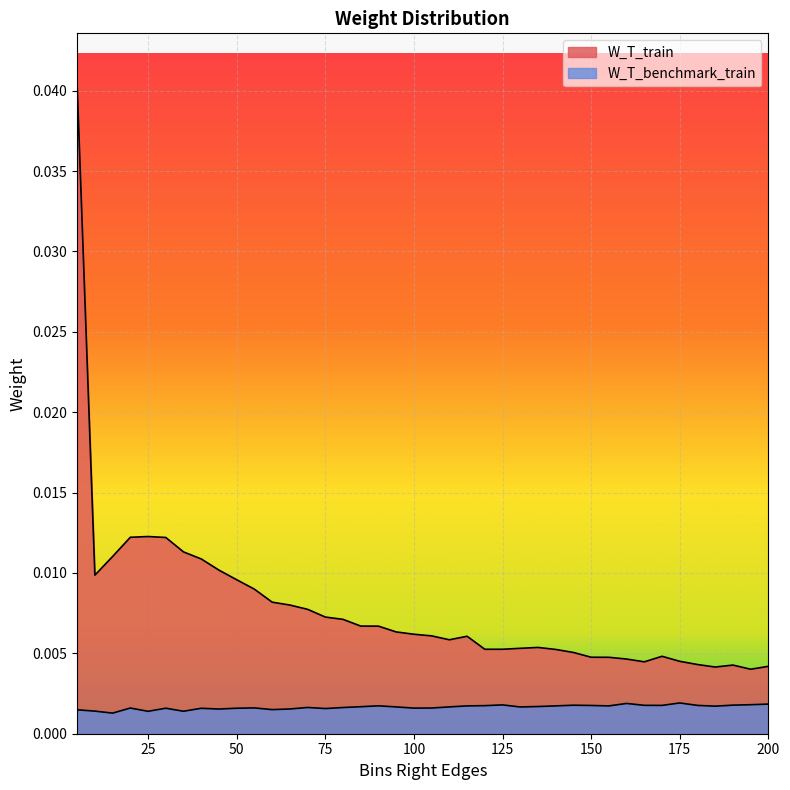

List the labels in order of W_T_benchmark_train value, smallest first.

15, 25, 35, 10, 5, 60, 45, 65, 75, 40, 30, 50, 100, 20, 105, 55, 80, 70, 130, 95, 110, 85, 135, 185, 115, 140, 155, 90, 120, 150, 170, 180, 165, 145, 190, 125, 195, 200, 160, 175